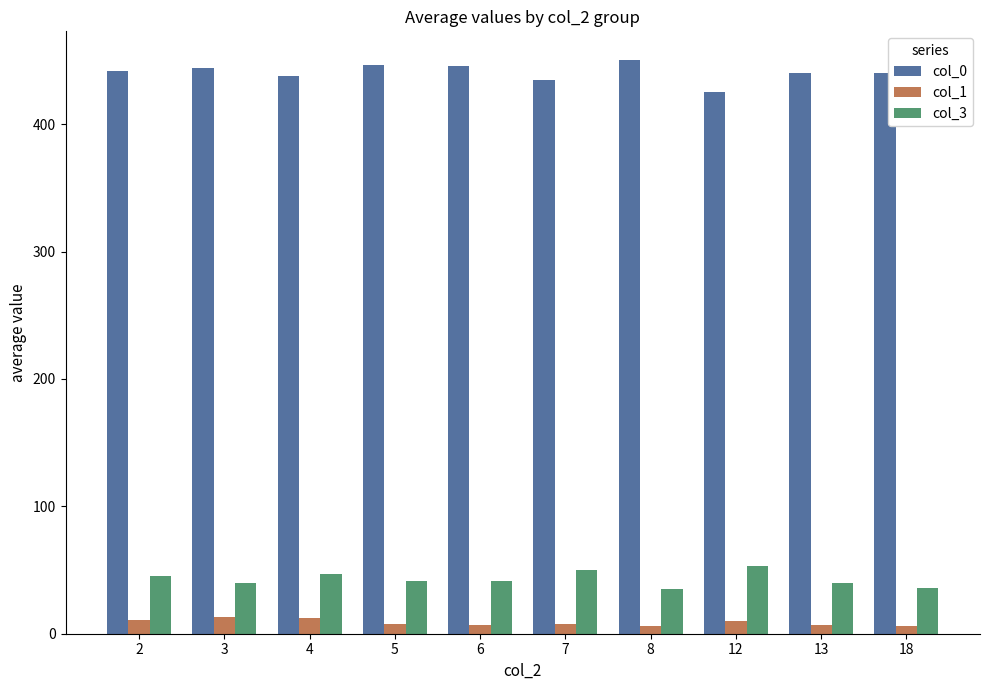

What is the average value of the col_1 series?

8.7